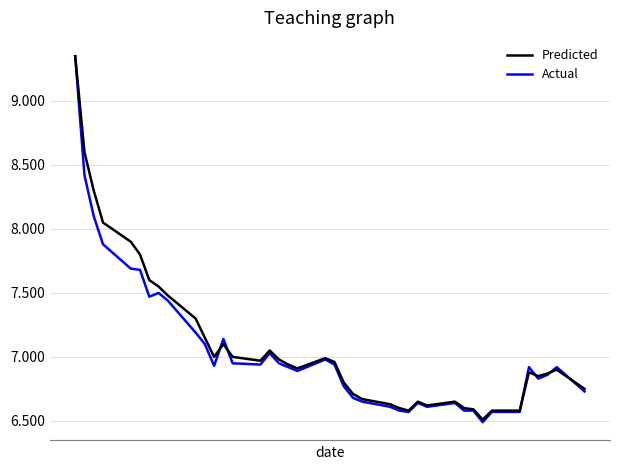

How many lines are shown in the chart?

2